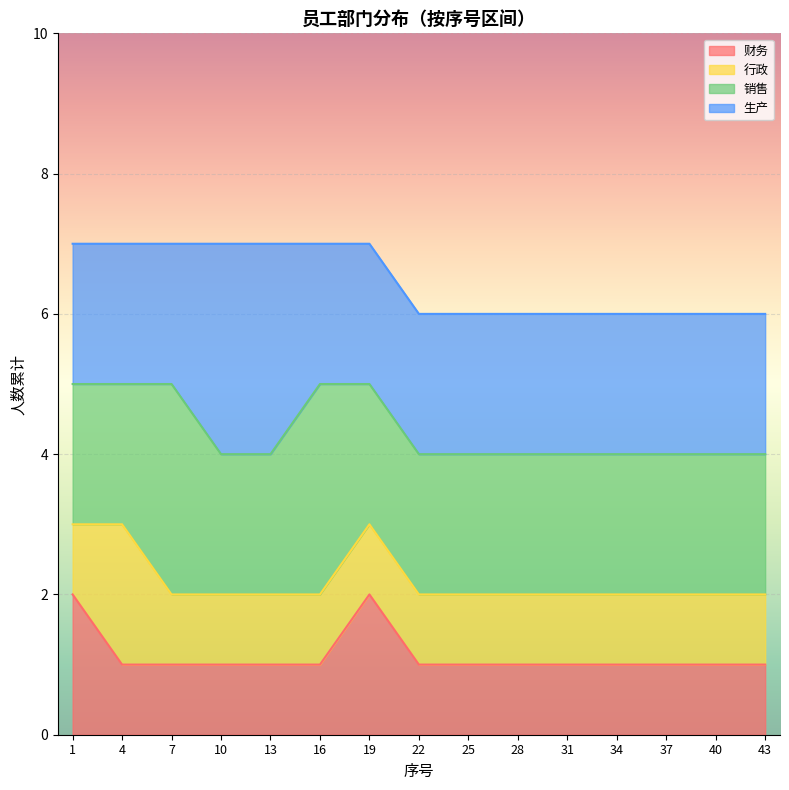

List the series in order of their peak value, lowest first.

行政, 财务, 销售, 生产